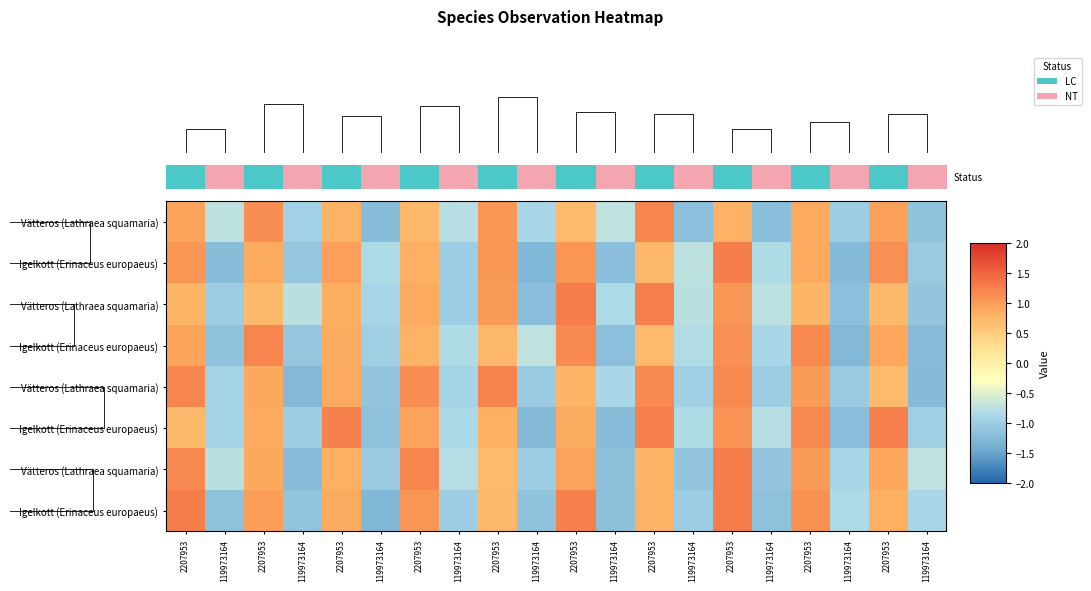

At which category is the sum across all series the highest?

2207953